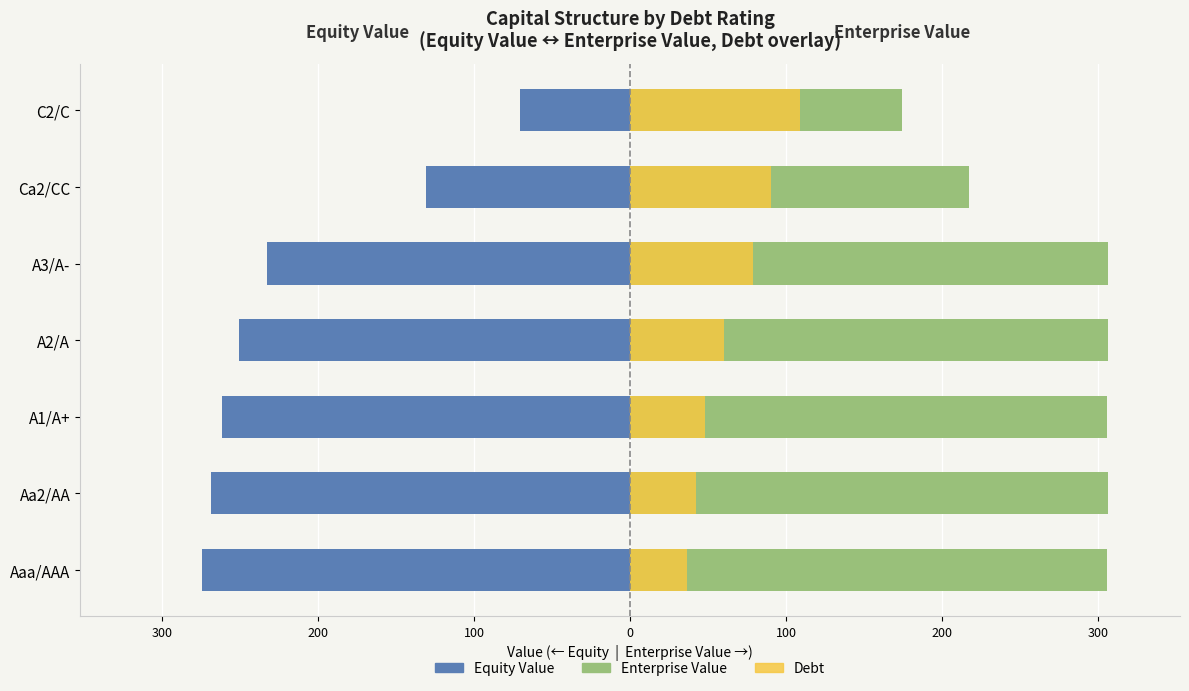

How many bars are there in each group?

3